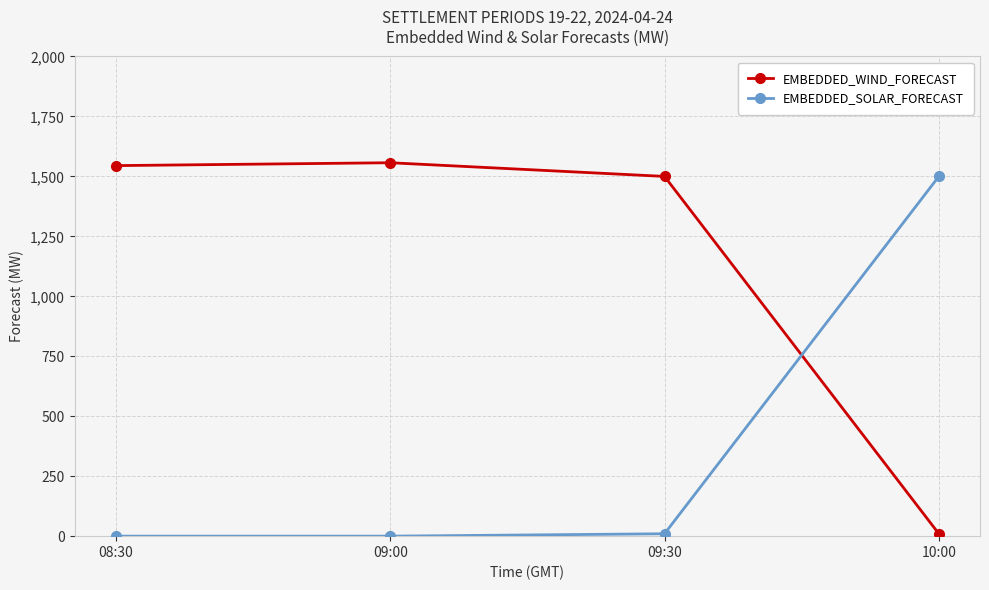

What is the approximate value of EMBEDDED_WIND_FORECAST at 08:30?

1545